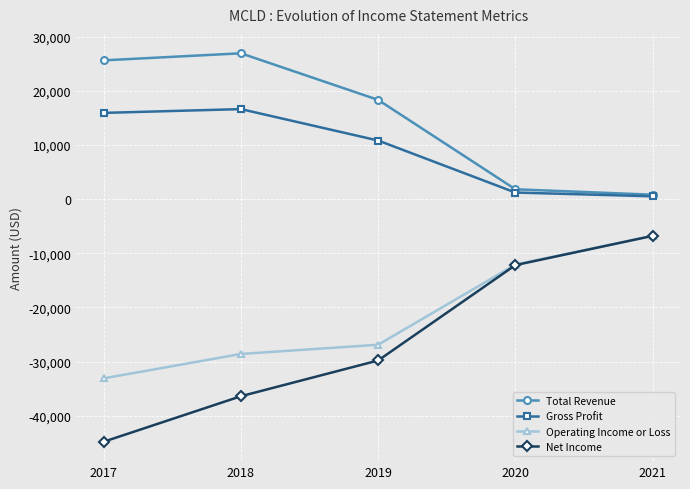

What is the spread (max minus min) of values at 2021?

7600